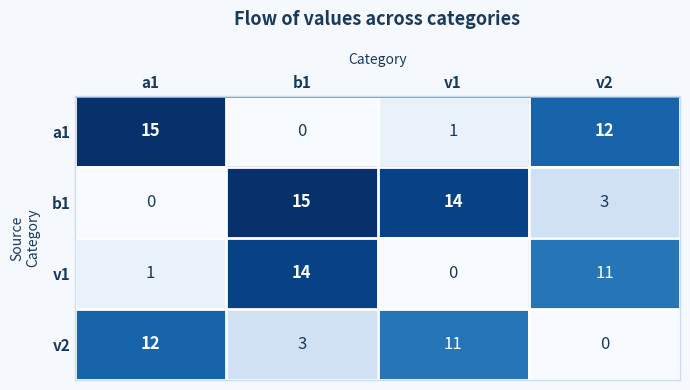

What is the greatest value displayed?

15